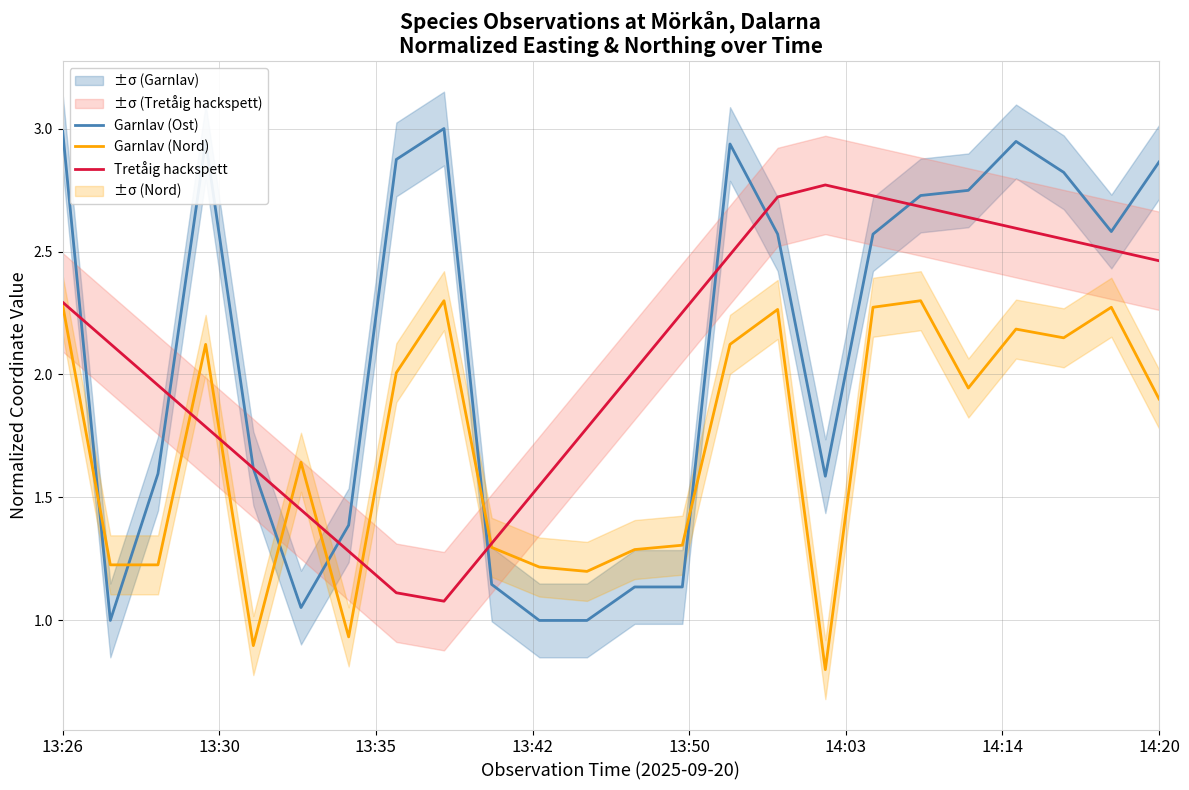

How many intersections are there between Garnlav (Nord) and Garnlav (Ost)?

6